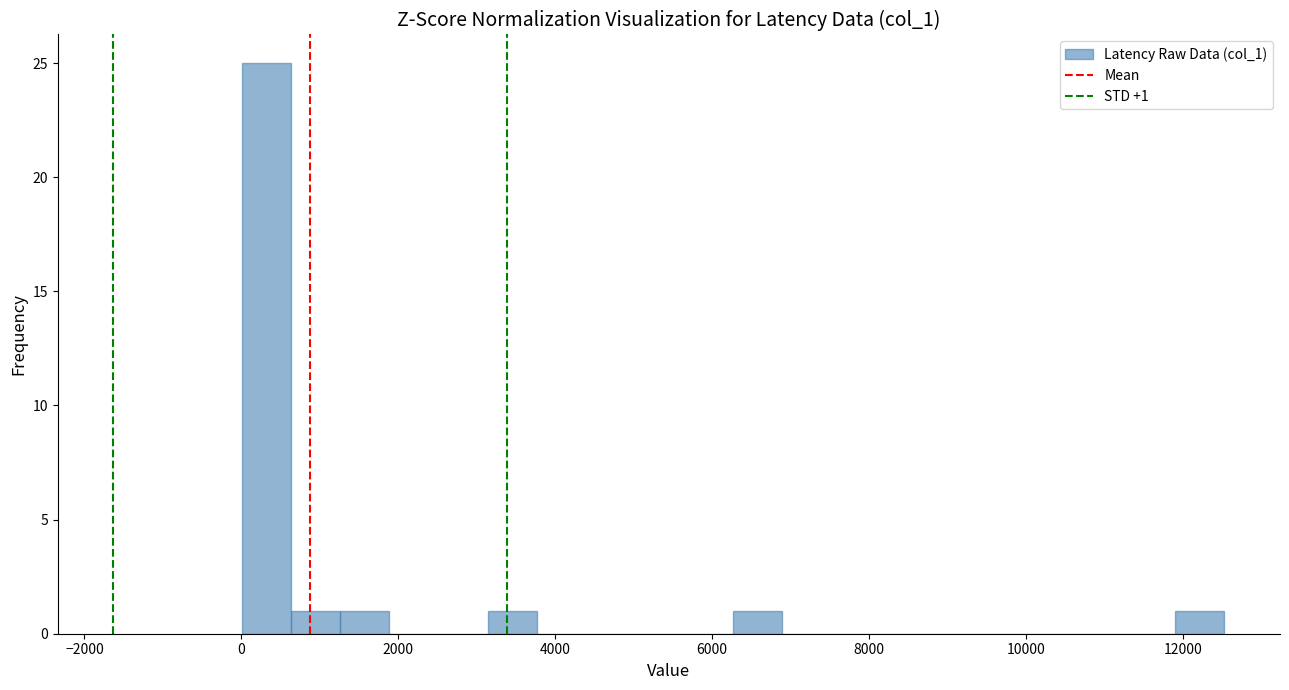

Read against the x-axis, roughly where is the centre of the tallest bar?

400